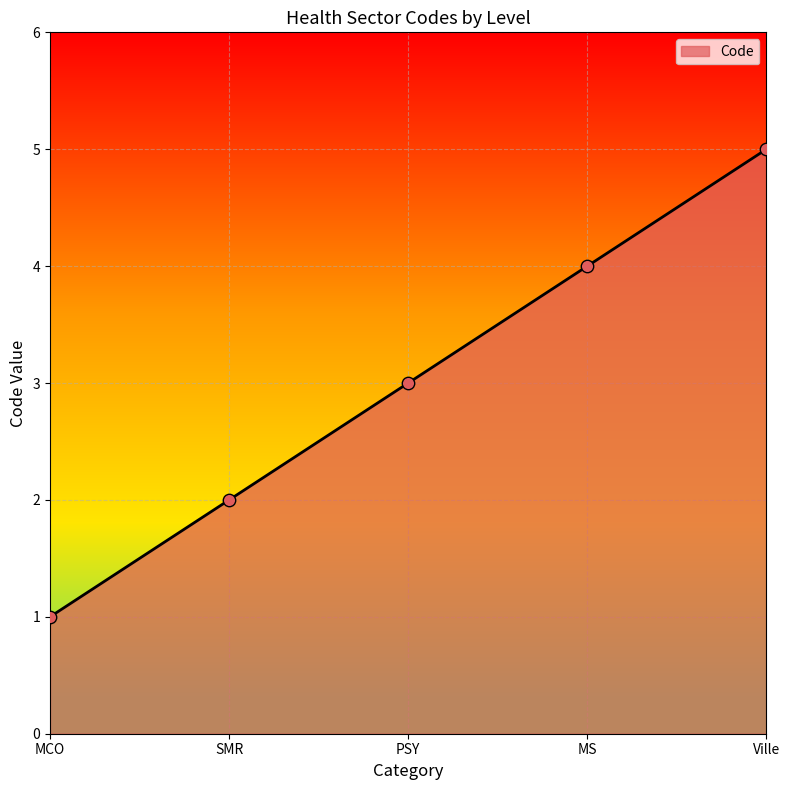

Which has a higher value, MS or SMR?

MS